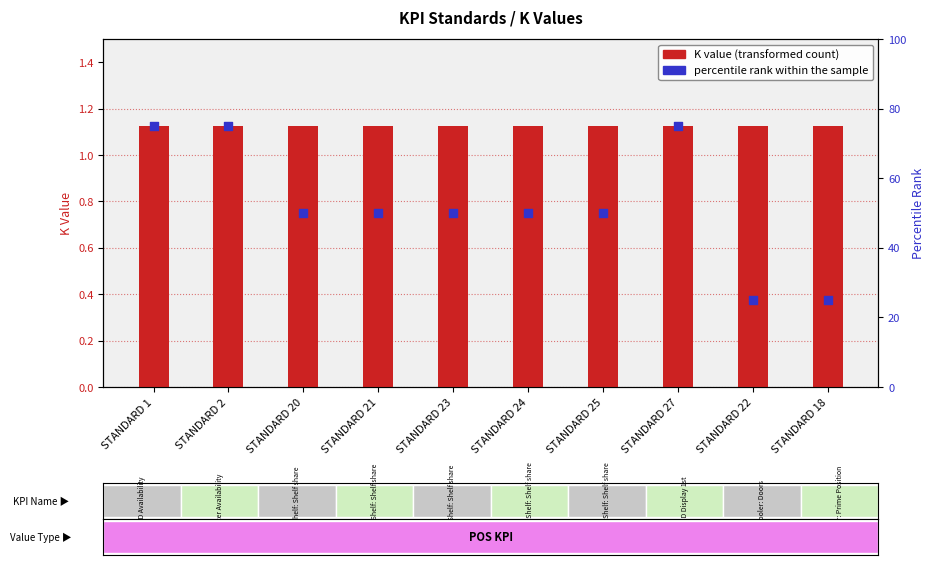

Which series reaches the minimum Y coordinate?

K value (transformed count)